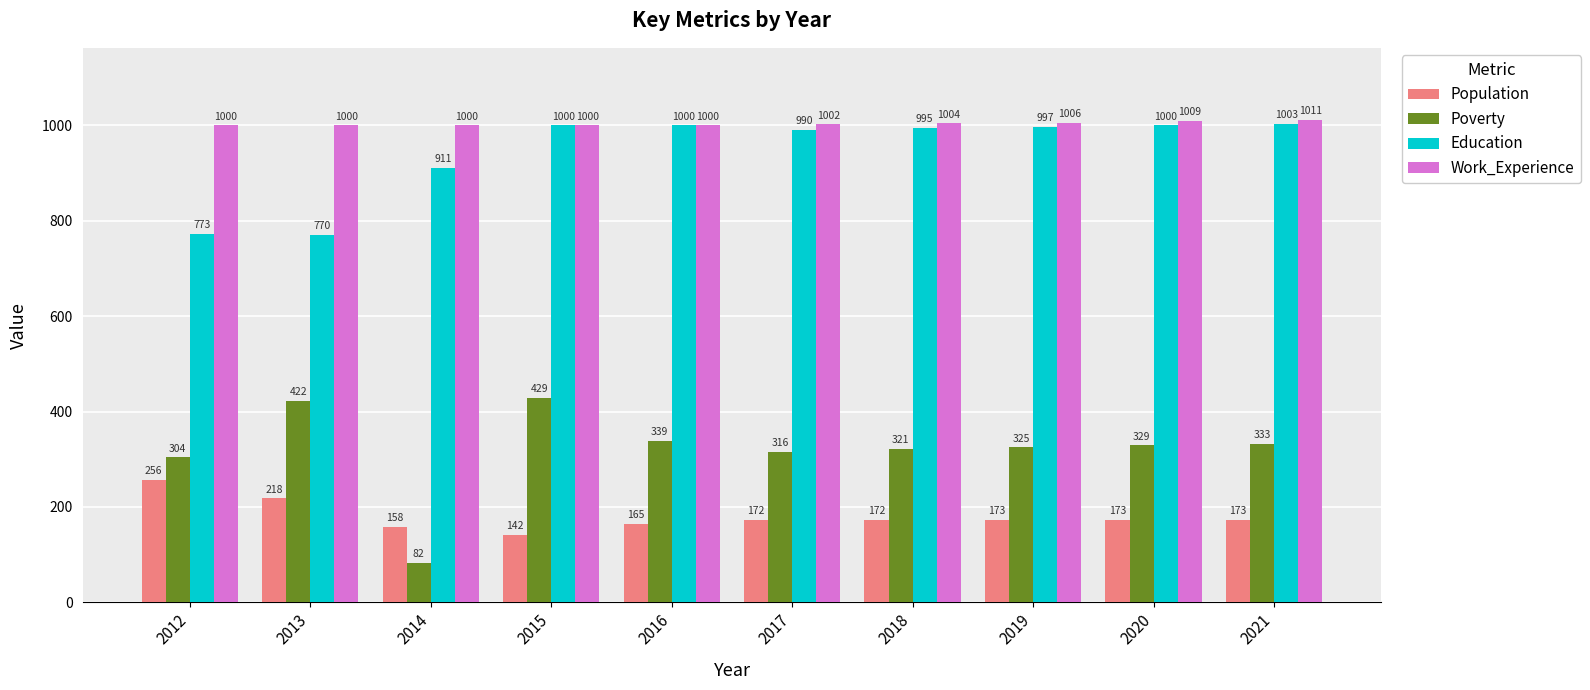

What is the spread (max minus min) of values at 2012?

744